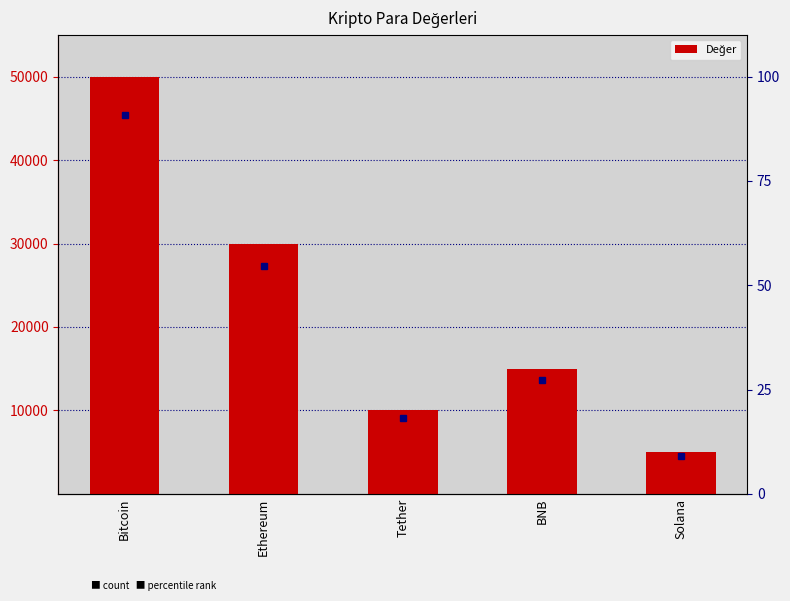

True or false: the data shows 7131 at Solana.

False